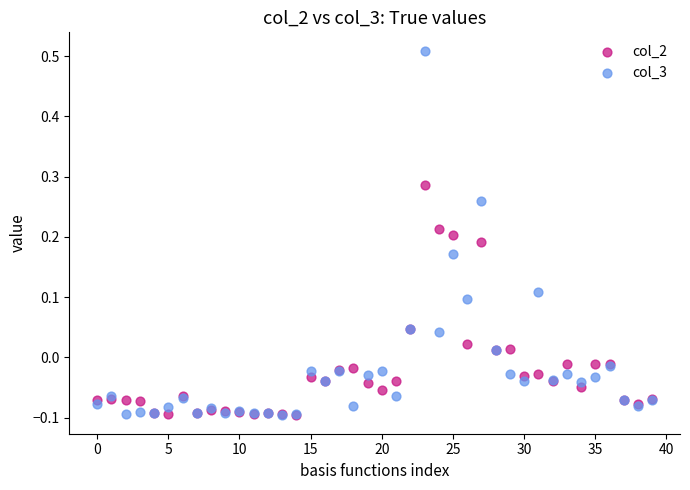

What are all the series names shown in the legend?

col_2, col_3